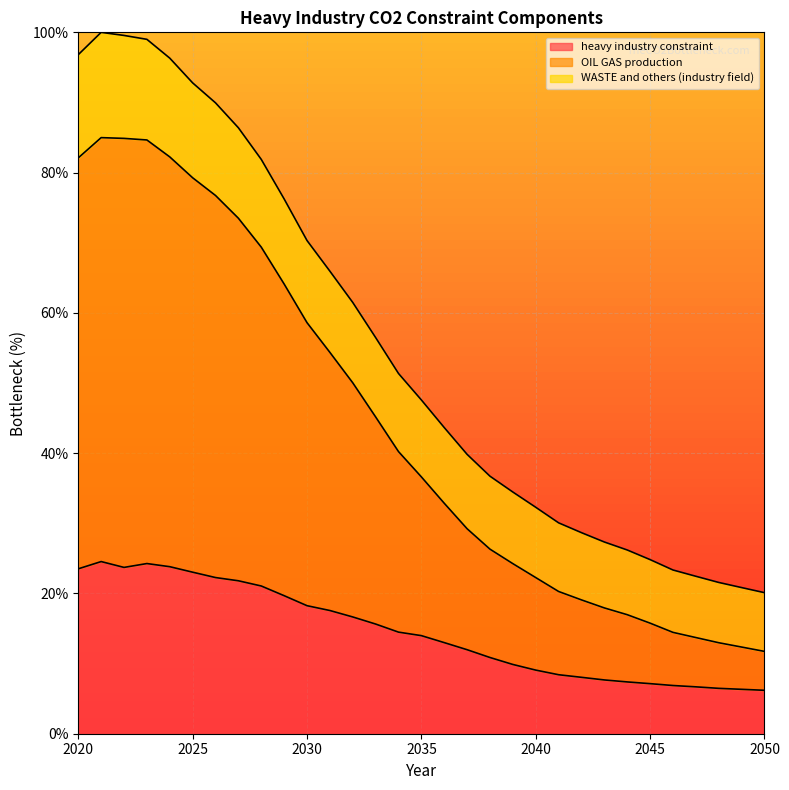

Which series changed the most between 2032 and 2047?

WASTE and others (industry field)